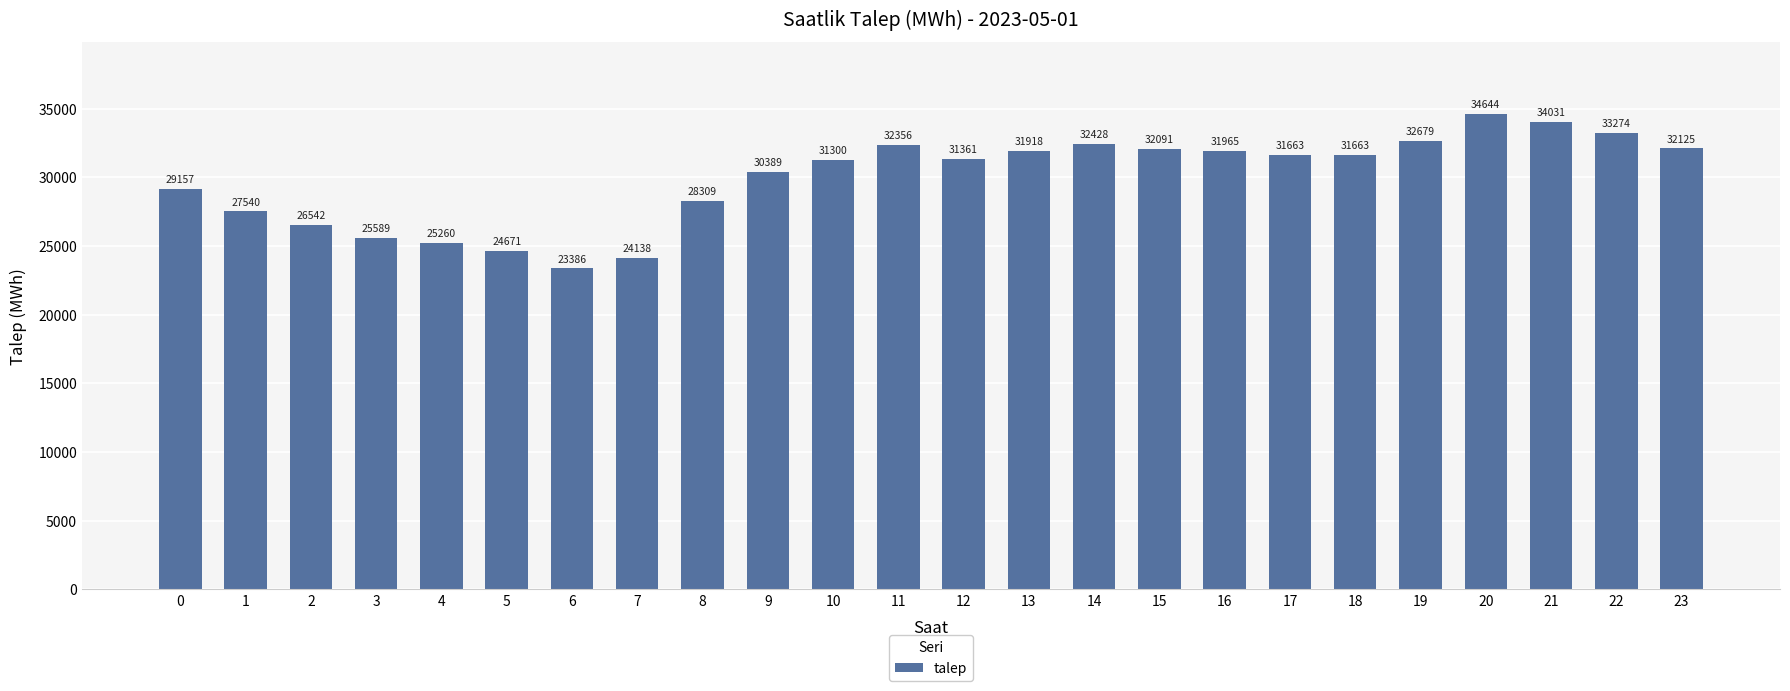

Which has a higher value, 6 or 22?

22